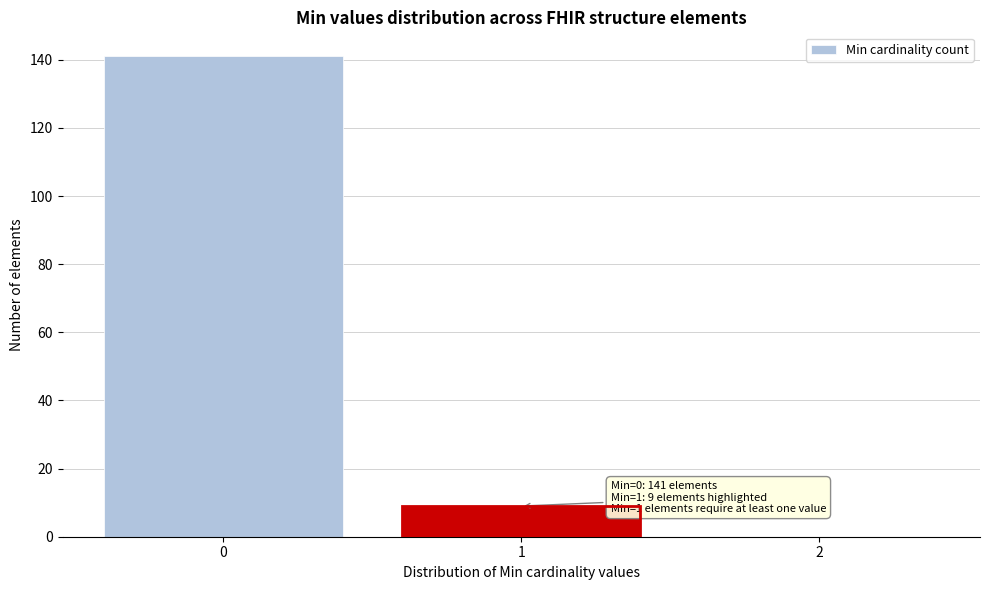

Over which range of the x-axis is the bar tallest?

-0.5 to 0.5